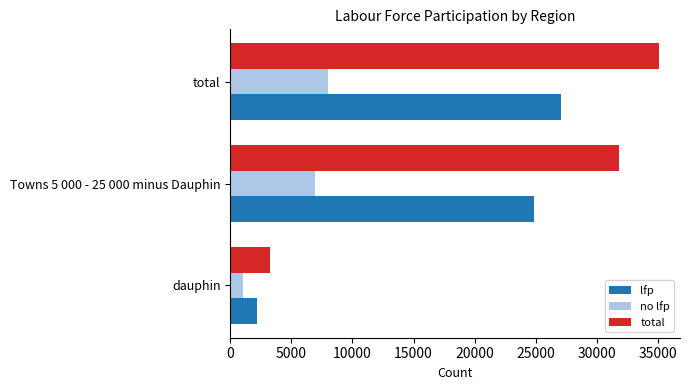

Where is lfp nearest to the value 14637?

Towns 5 000 - 25 000 minus Dauphin